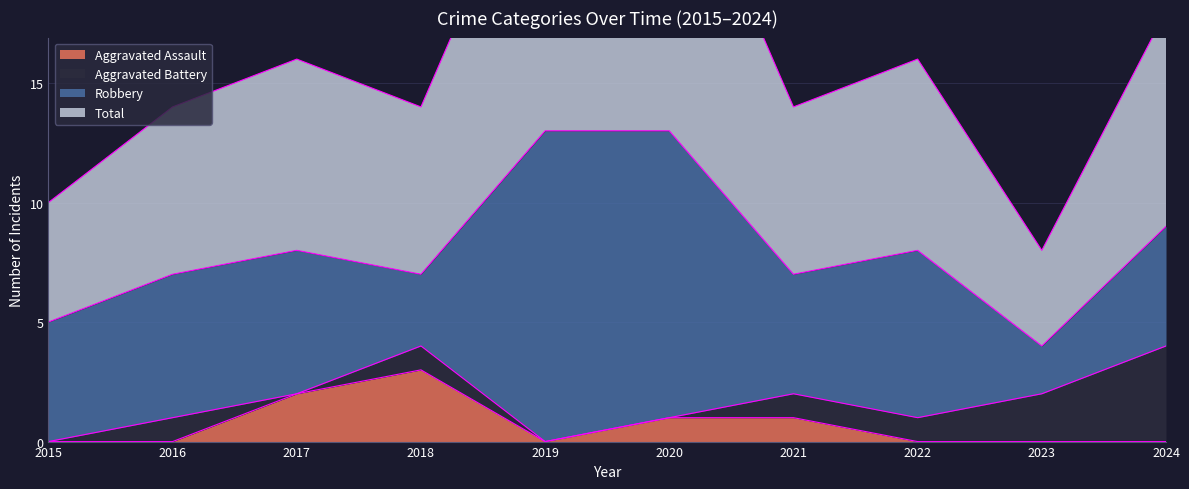

In Aggravated Assault, how many points are higher than both neighbors (excluding endpoints)?

1